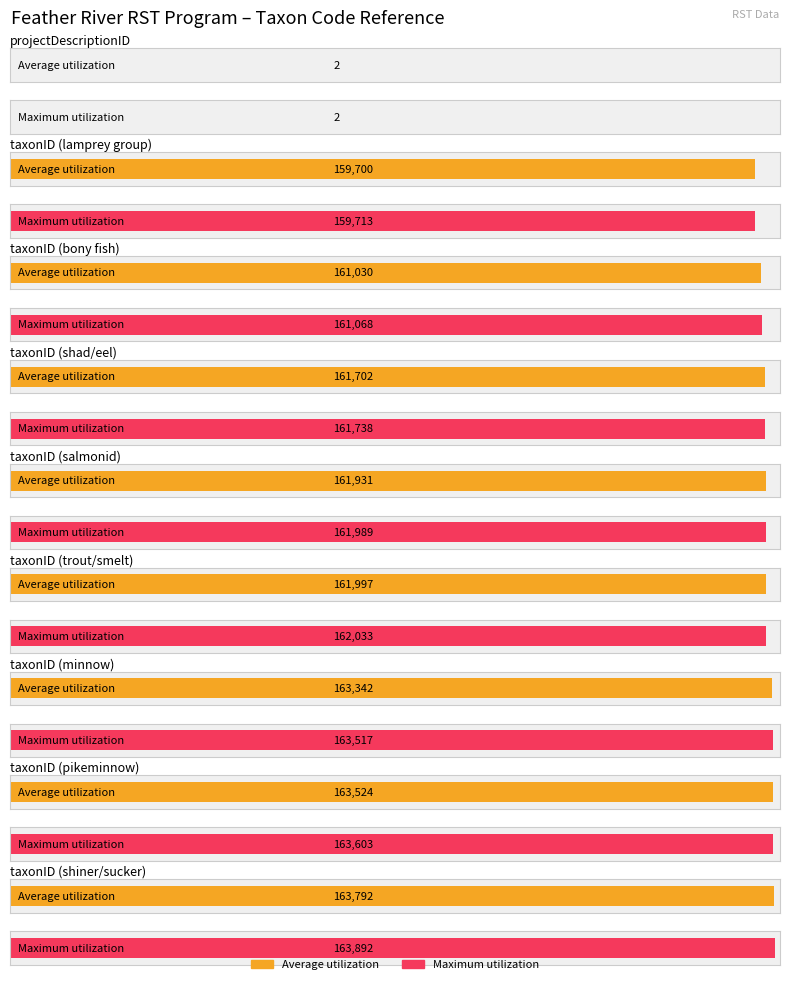

Is it true that Average utilization equals 161931 at taxonID?

True